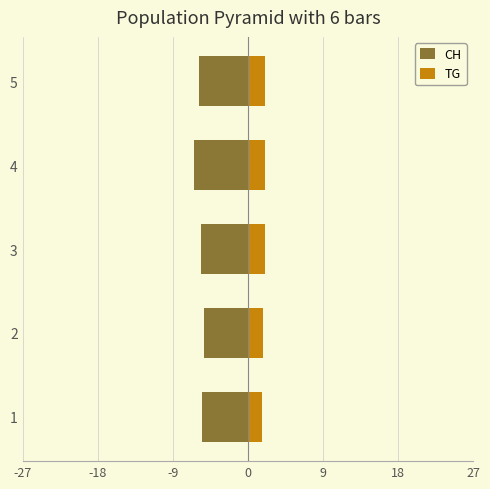

Which series has the largest total across all categories?

TG